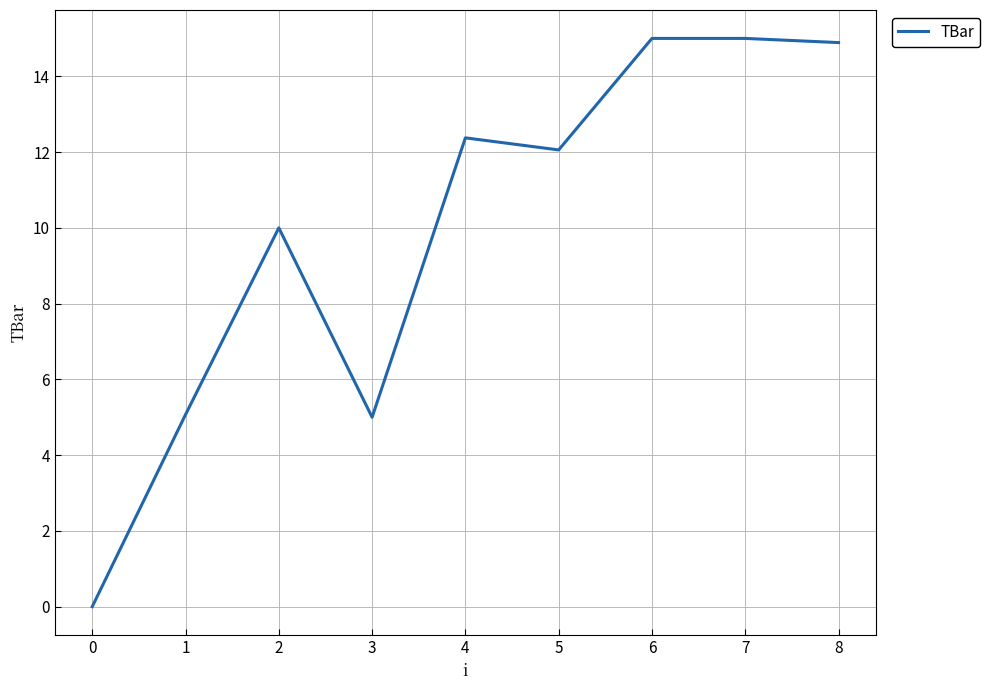

How many lines are shown in the chart?

1